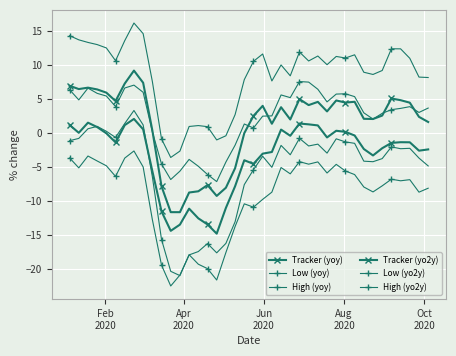

Reading left to right, extract all data points from this chart.

Tracker (yoy): 1.2	0.0	1.5	0.9	-0.0	-1.4	1.2	2.1	0.6	-5.6	-11.5	-14.4	-13.4	-11.1	-12.5	-13.4	-14.8	-11.0	-7.8	-4.0	-4.5	-3.0	-2.8	0.5	-0.4	1.4	1.3	1.1	-0.6	0.4	0.2	-0.3	-2.3	-3.3	-2.2	-1.4	-1.3	-1.3	-2.6	-2.4
Low (yoy): -3.6	-5.1	-3.4	-4.1	-4.8	-6.4	-3.7	-2.6	-5.0	-12.7	-19.4	-22.5	-20.9	-17.9	-19.3	-19.9	-21.6	-17.5	-13.7	-10.4	-10.9	-9.7	-8.7	-5.0	-6.0	-4.2	-4.6	-4.2	-5.9	-4.6	-5.6	-6.1	-7.9	-8.6	-7.7	-6.8	-7.0	-6.8	-8.7	-8.1
High (yoy): 6.4	4.9	6.6	5.9	5.5	3.9	6.6	7.1	6.0	0.2	-4.5	-6.8	-5.6	-3.9	-4.9	-6.1	-7.1	-4.2	-1.8	1.3	0.8	2.5	2.5	5.6	5.2	7.6	7.5	6.4	4.6	5.7	5.8	5.4	3.0	2.1	2.9	3.5	3.6	3.9	3.0	3.7
Tracker (yo2y): 7.0	6.5	6.7	6.4	6.0	4.7	7.3	9.2	7.4	0.4	-7.8	-11.6	-11.6	-8.7	-8.5	-7.6	-9.2	-8.0	-5.1	-0.0	2.5	4.0	1.4	3.8	2.0	5.0	4.1	4.6	3.2	4.8	4.5	4.6	2.1	2.1	2.6	5.1	4.8	4.5	2.4	1.6
Low (yo2y): -1.1	-0.8	0.6	1.0	0.3	-0.6	1.4	3.3	1.2	-6.4	-15.6	-20.3	-20.9	-17.9	-17.4	-16.2	-17.6	-16.2	-13.0	-7.6	-5.4	-3.4	-5.0	-1.8	-3.2	-0.8	-1.9	-1.6	-2.9	-0.8	-1.3	-1.5	-4.1	-4.2	-3.7	-2.0	-2.3	-2.2	-3.7	-4.8
High (yo2y): 14.3	13.7	13.3	13.0	12.5	10.6	13.6	16.2	14.6	7.6	-0.9	-3.6	-2.6	1.0	1.1	1.0	-1.0	-0.4	2.7	7.9	10.6	11.6	7.7	10.0	8.4	11.9	10.6	11.3	10.1	11.3	11.0	11.5	9.0	8.6	9.2	12.4	12.4	11.0	8.2	8.2